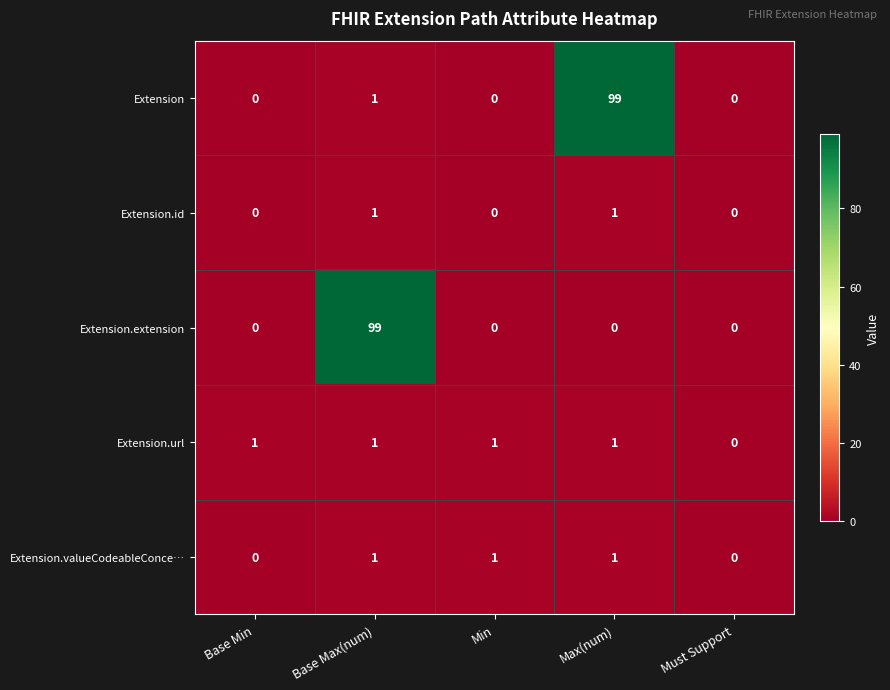

Reading left to right, transcribe all the data shown in this chart.

Extension: Base Min=0	Base Max(num)=1	Min=0	Max(num)=99	Must Support=0
Extension.id: Base Min=0	Base Max(num)=1	Min=0	Max(num)=1	Must Support=0
Extension.extension: Base Min=0	Base Max(num)=99	Min=0	Max(num)=0	Must Support=0
Extension.url: Base Min=1	Base Max(num)=1	Min=1	Max(num)=1	Must Support=0
Extension.valueCodeableConce…: Base Min=0	Base Max(num)=1	Min=1	Max(num)=1	Must Support=0